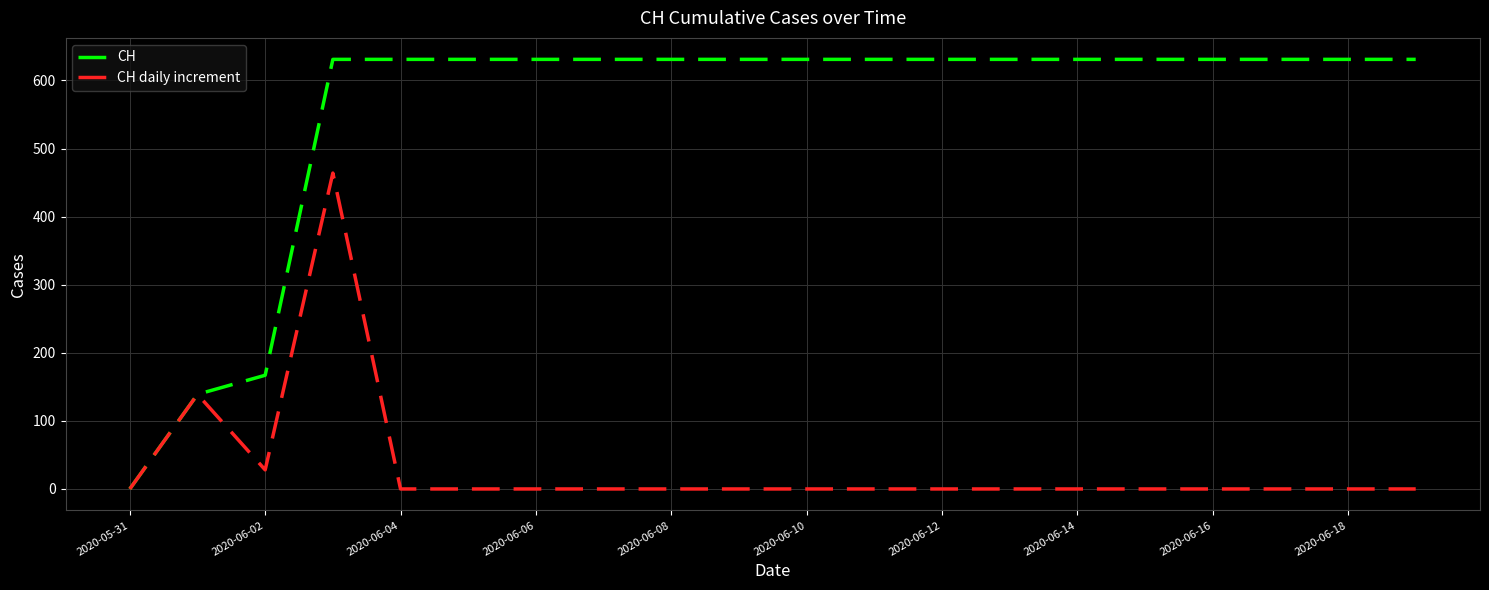

What is the highest value of the CH daily increment series?

464